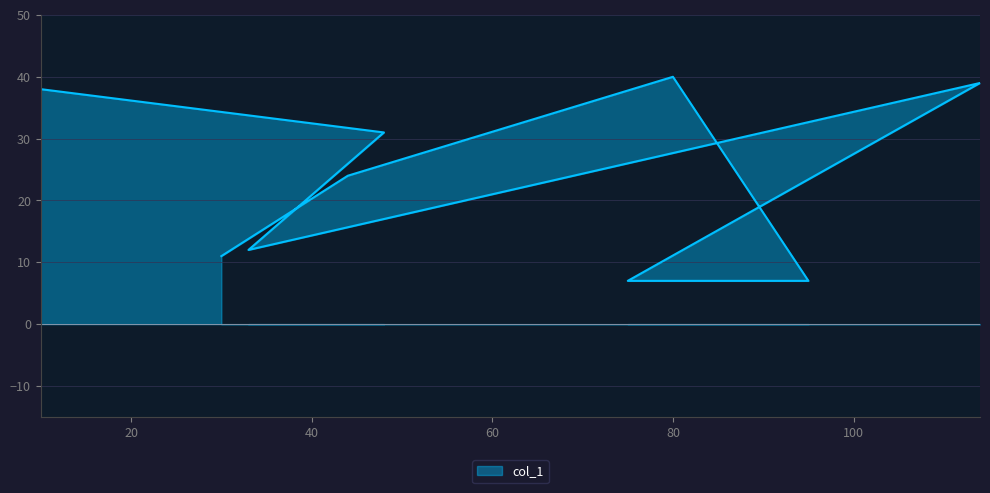

At which category does the chart reach its minimum across all series?

75